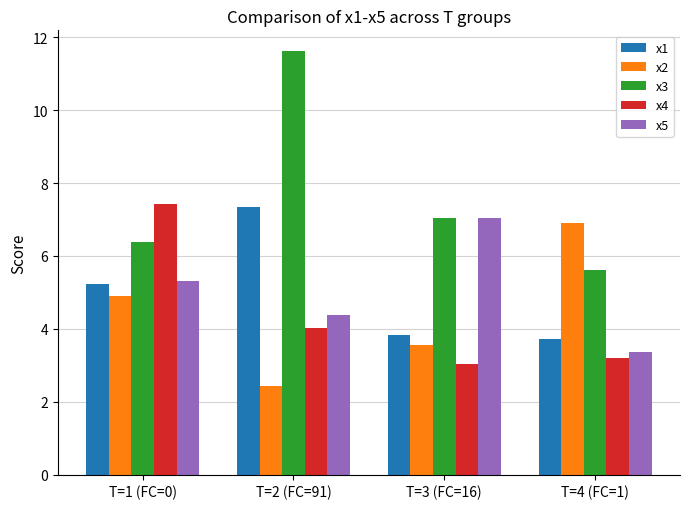

Reading left to right, what are all the values shown in this chart?

x1: T=1 (FC=0)=5.2	T=2 (FC=91)=7.3	T=3 (FC=16)=3.8	T=4 (FC=1)=3.7
x2: T=1 (FC=0)=4.9	T=2 (FC=91)=2.4	T=3 (FC=16)=3.6	T=4 (FC=1)=6.9
x3: T=1 (FC=0)=6.4	T=2 (FC=91)=11.6	T=3 (FC=16)=7.0	T=4 (FC=1)=5.6
x4: T=1 (FC=0)=7.4	T=2 (FC=91)=4.0	T=3 (FC=16)=3.0	T=4 (FC=1)=3.2
x5: T=1 (FC=0)=5.3	T=2 (FC=91)=4.4	T=3 (FC=16)=7.1	T=4 (FC=1)=3.4